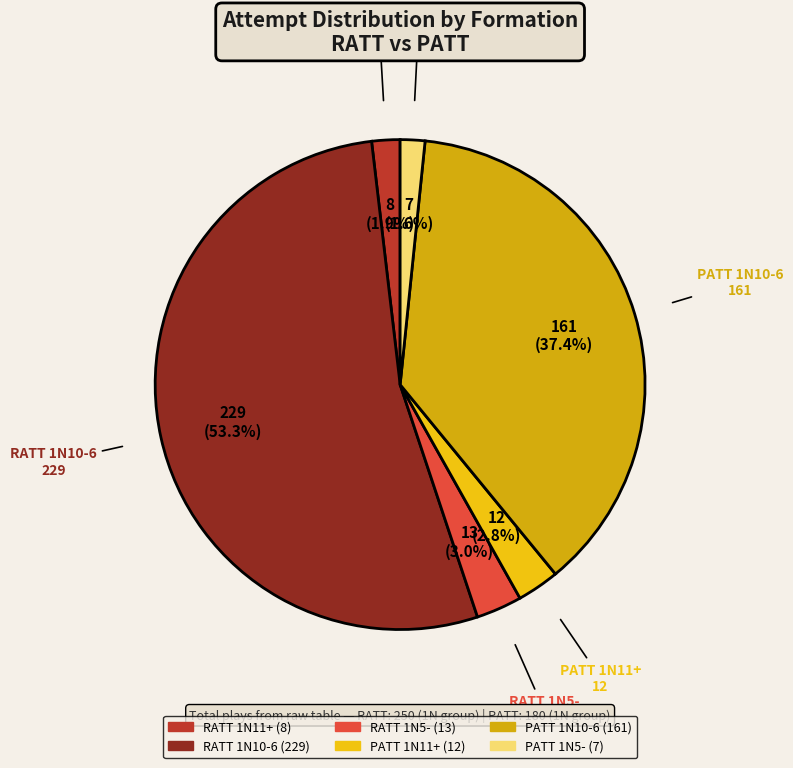

How many slices are in this pie chart?

6